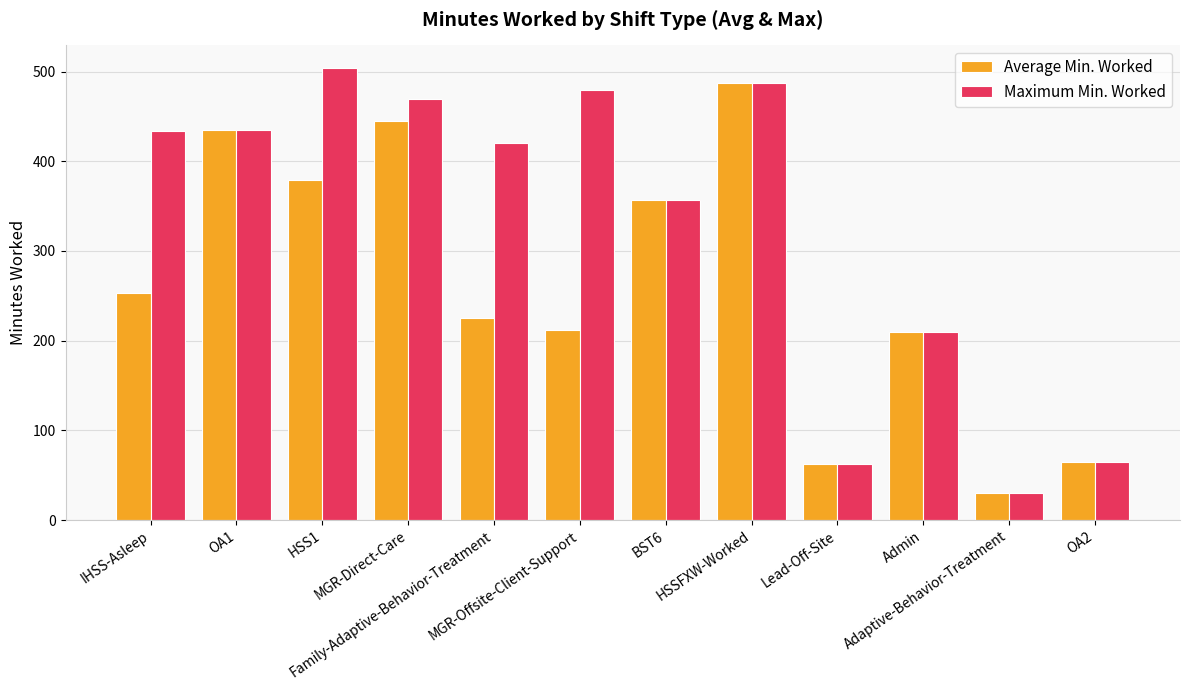

What is the sum of all Average Min. Worked values?

3160.9